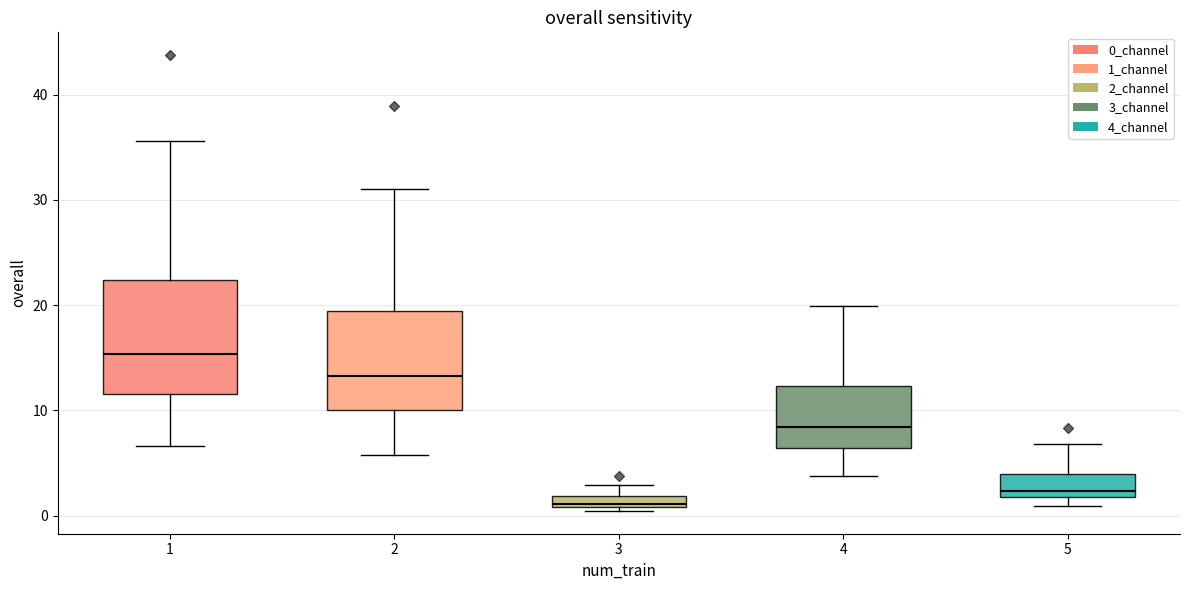

Which box's median line is the lowest?

3